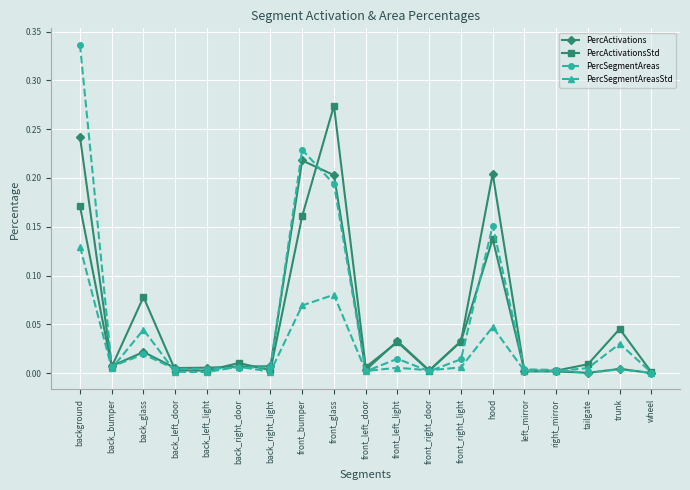

List the series in order of their peak value, highest first.

PercSegmentAreas, PercActivationsStd, PercActivations, PercSegmentAreasStd